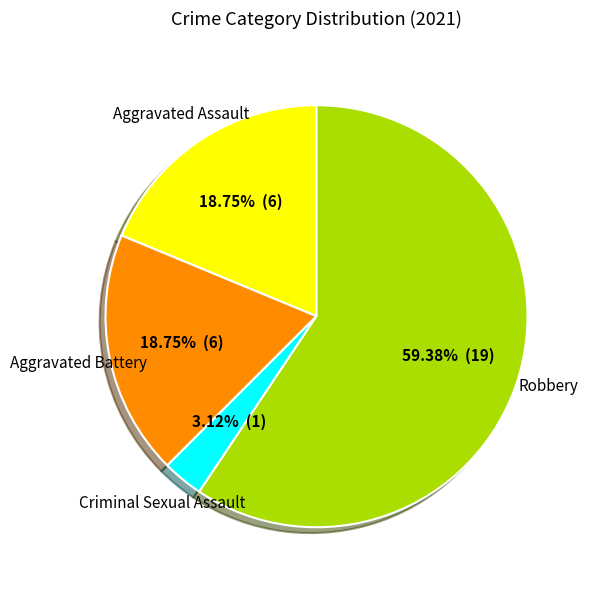

Does Robbery represent more than half of the total?

Yes